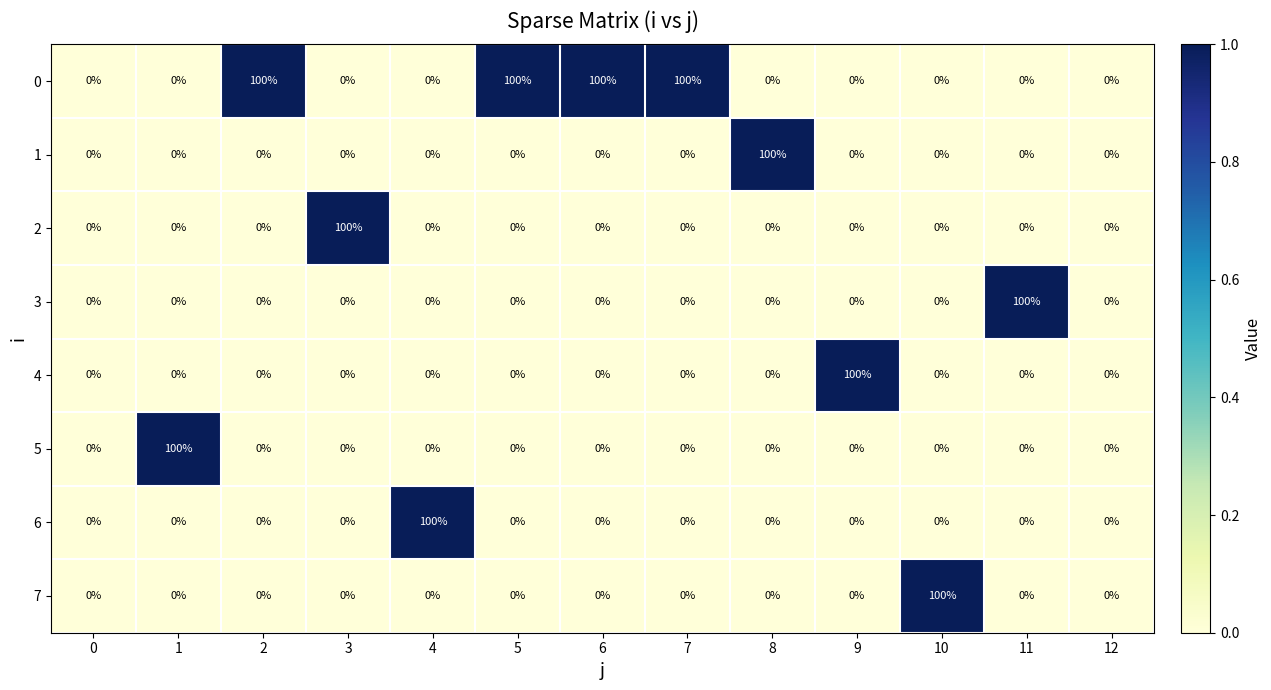

What is the total value across all series at 6?

100